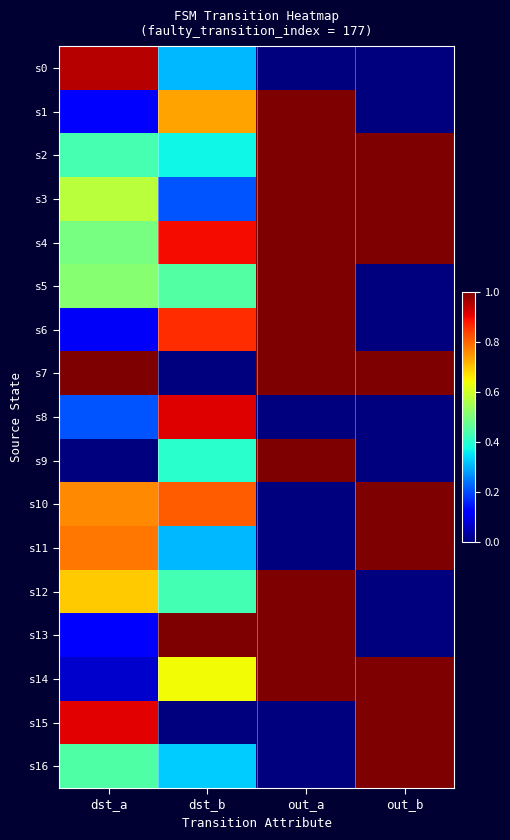

Between dst_a and out_a, which is larger?

dst_a